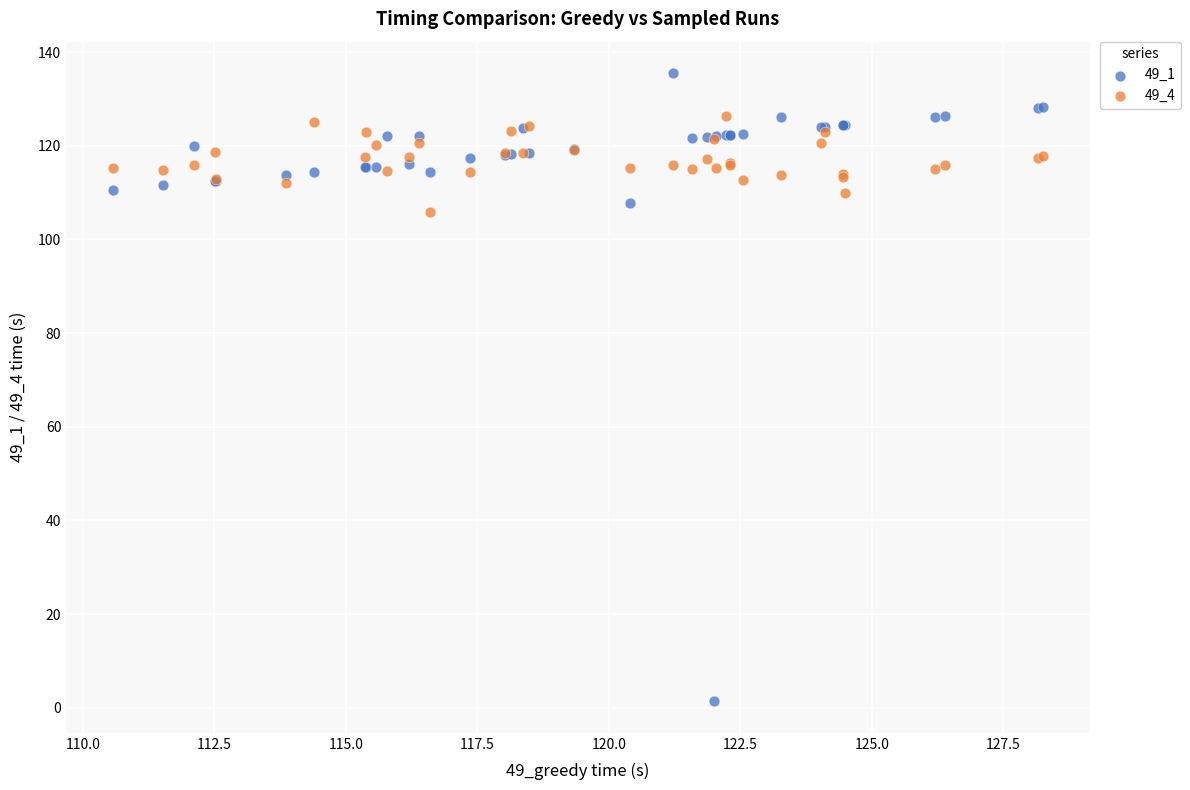

Which series has the widest spread of Y values?

49_1